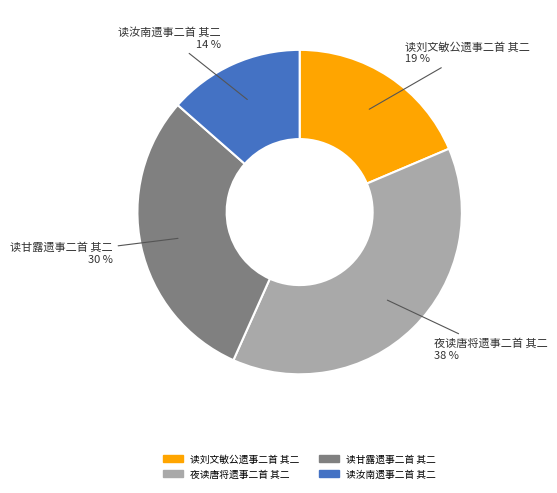

Rank the categories by value from highest to lowest.

夜读唐将遗事二首 其二, 读甘露遗事二首 其二, 读刘文敏公遗事二首 其二, 读汝南遗事二首 其二